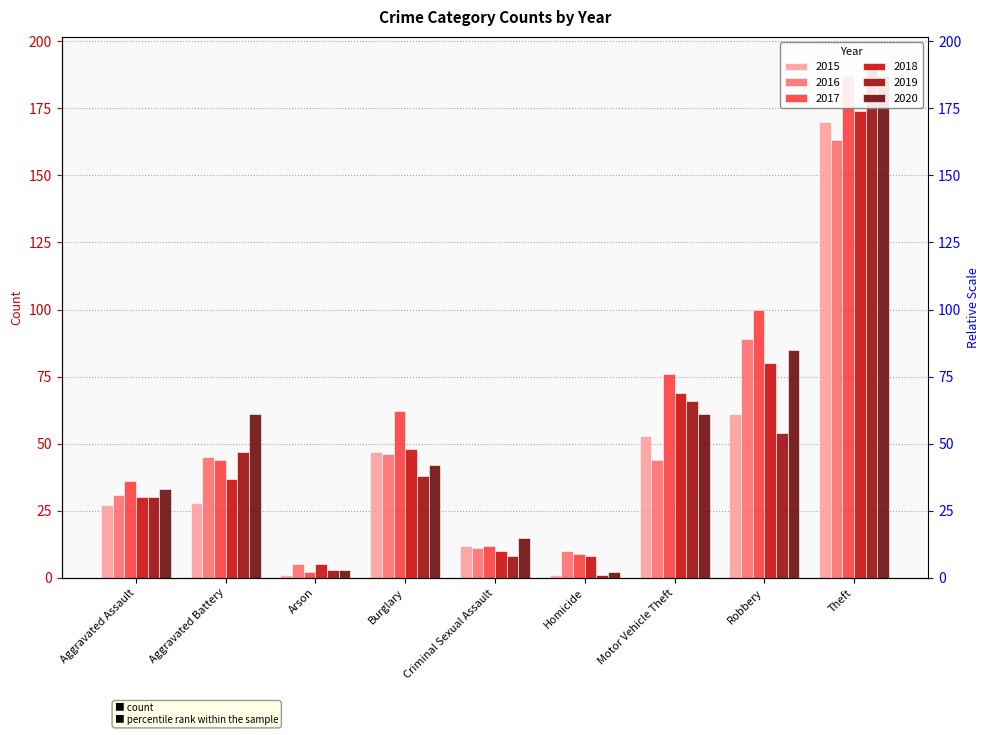

What is the total value across all series at Robbery?

469